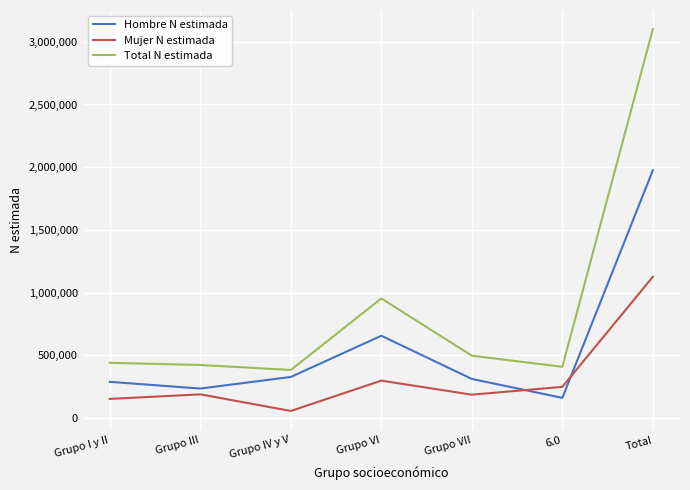

How many interior local valleys does the Total N estimada series have?

2